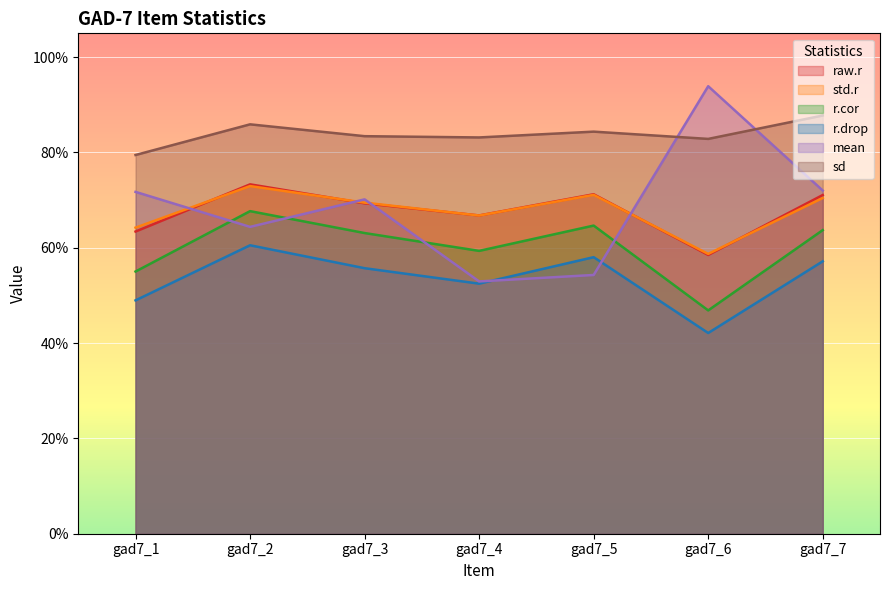

How many categories are shown in the chart?

7